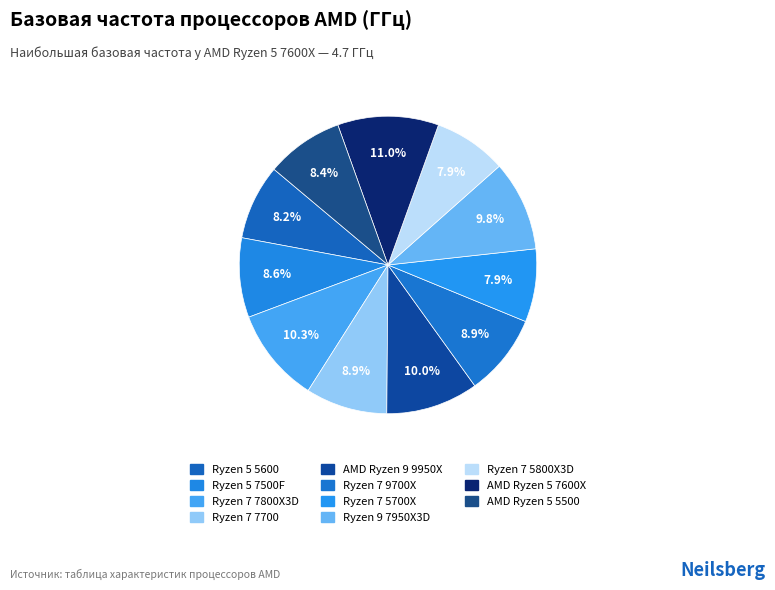

How many segments does this pie chart have?

11